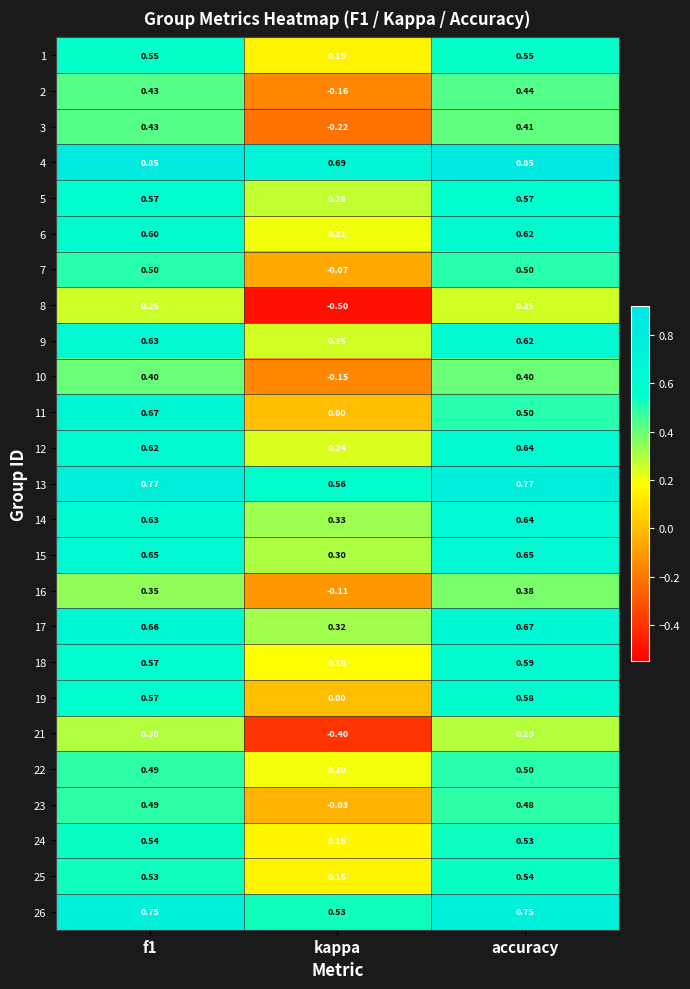

What is the smallest value displayed?

-0.5